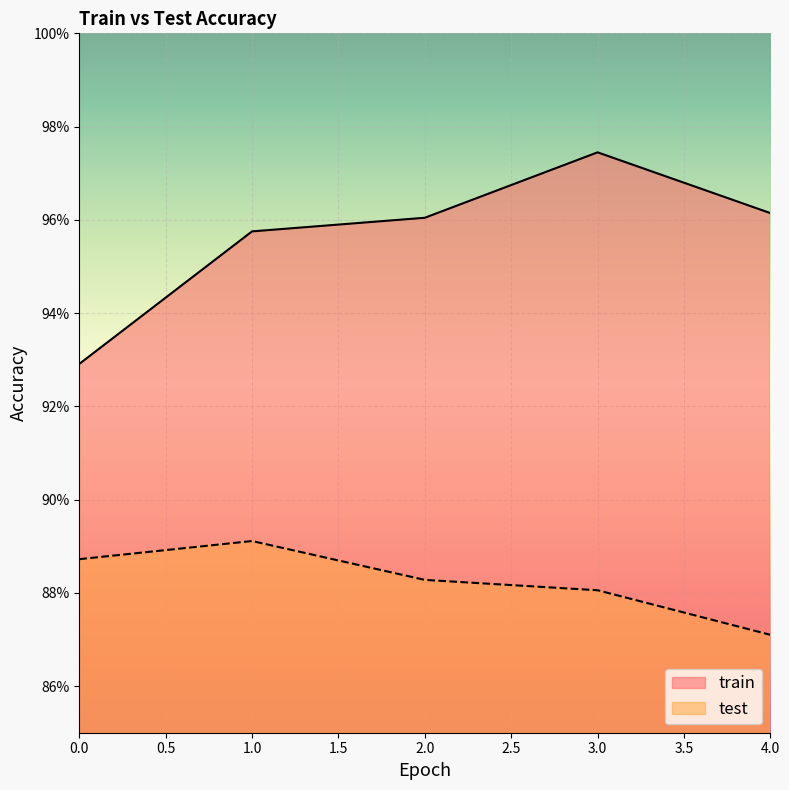

Read the test value at 1.

0.9